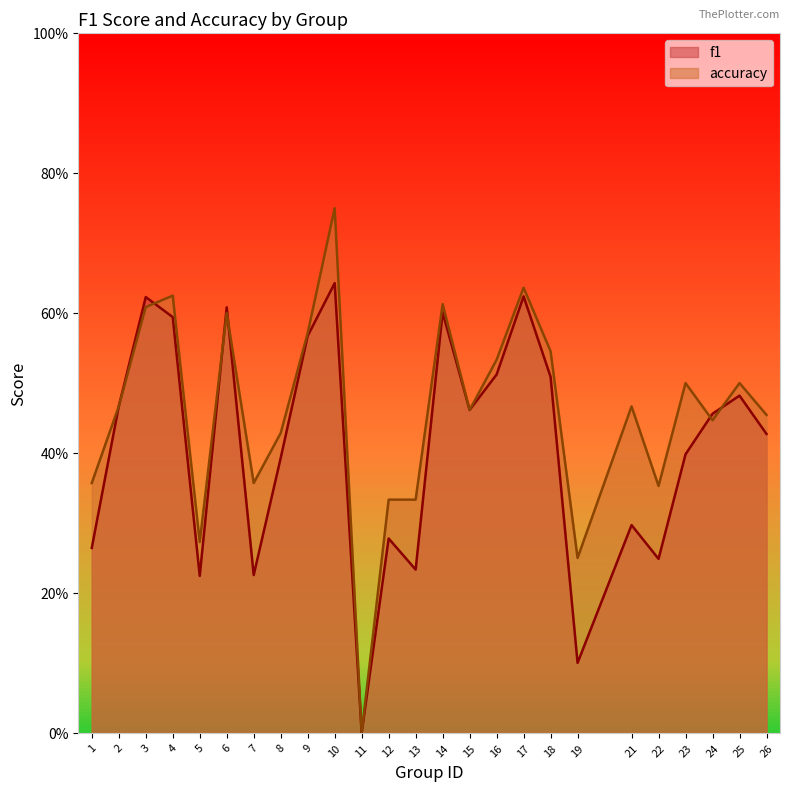

At which category does f1 reach its first local valley?

5